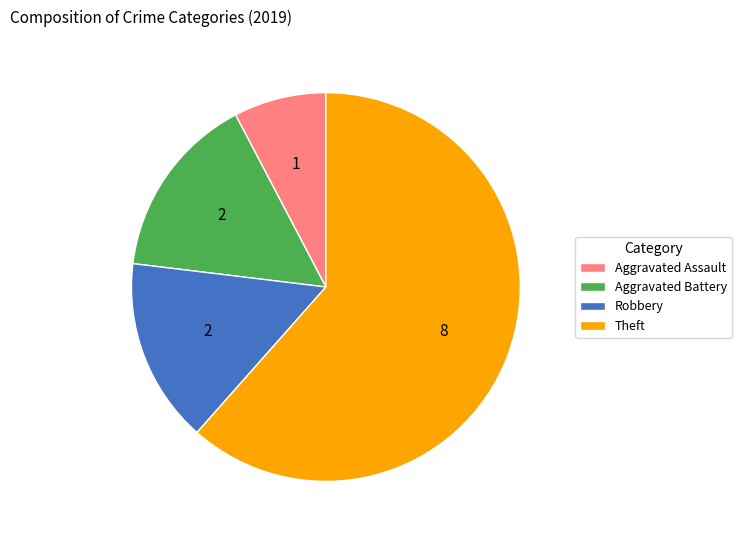

Is there a majority slice in this chart?

Yes